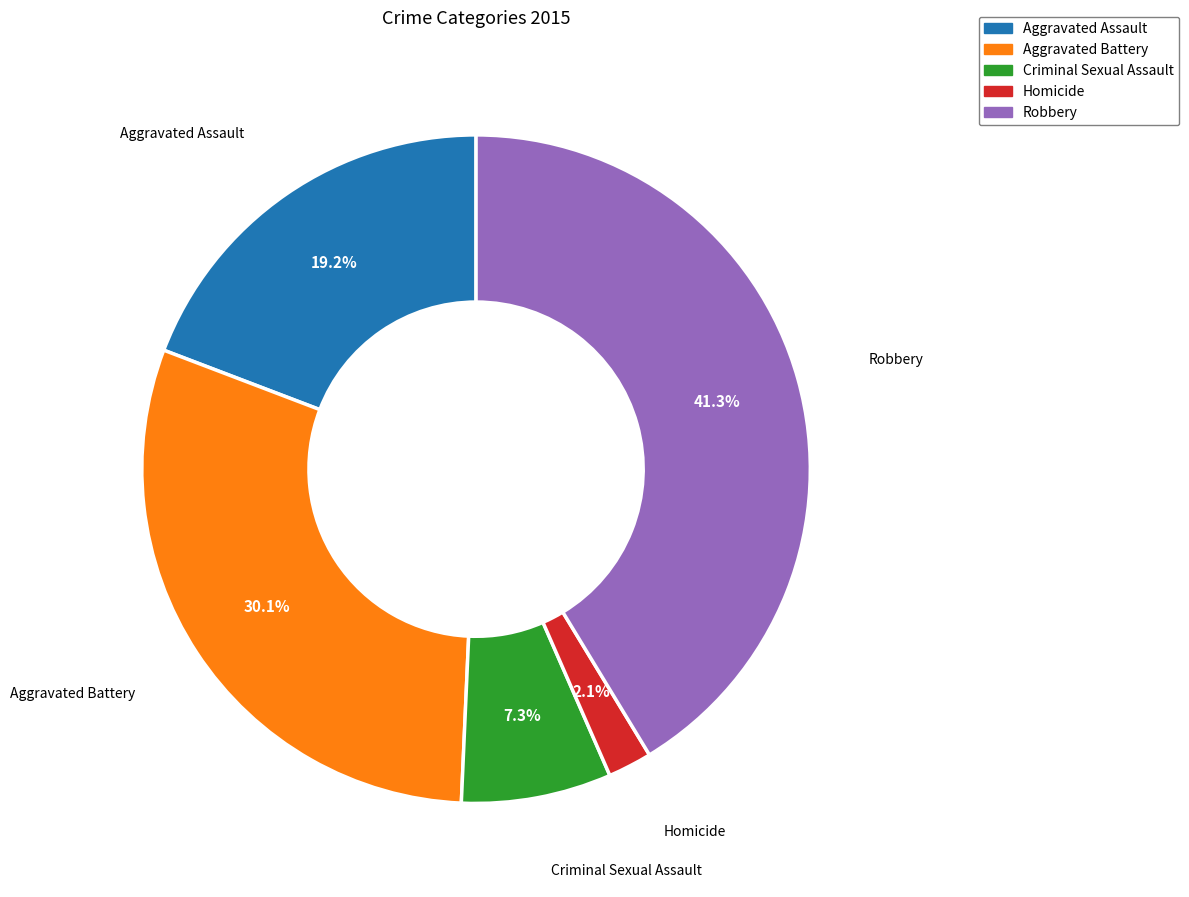

Which slice is the largest?

Robbery